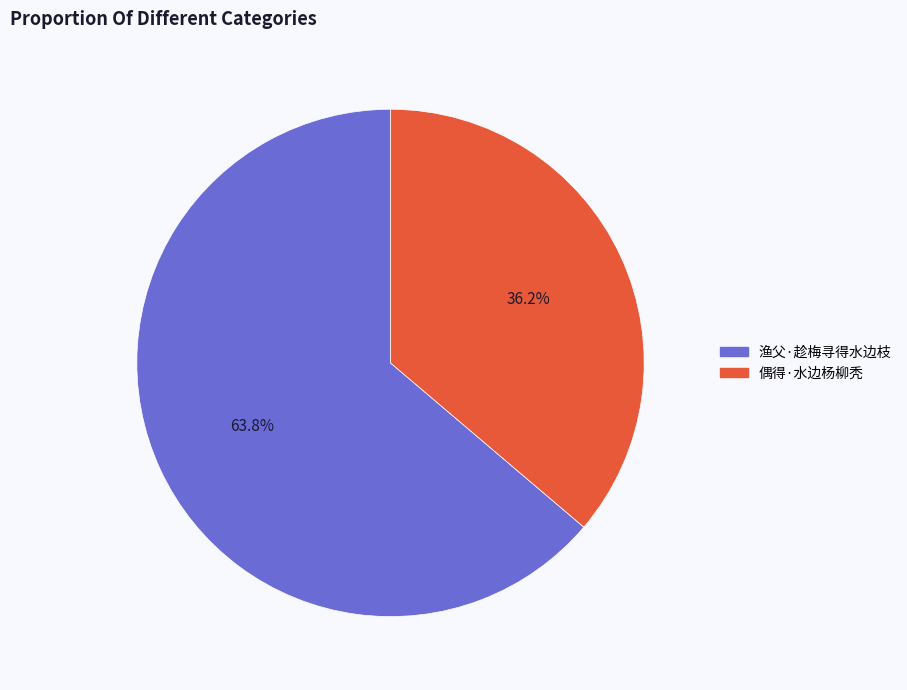

Is there a majority slice in this chart?

Yes